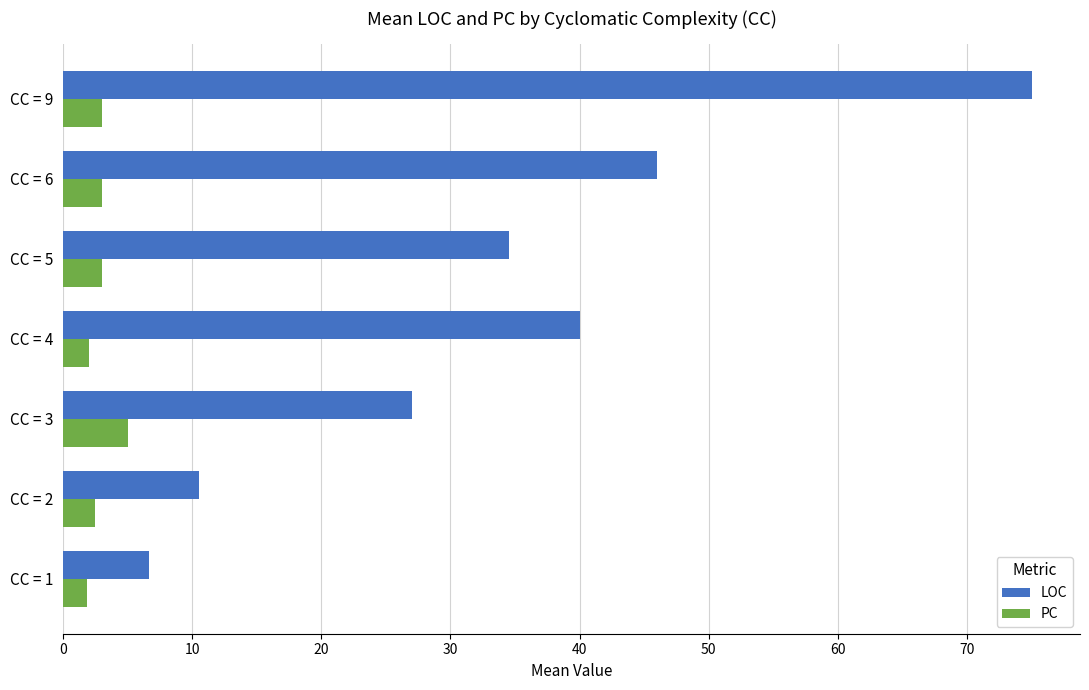

Rank the categories by LOC value from highest to lowest.

CC = 9, CC = 6, CC = 4, CC = 5, CC = 3, CC = 2, CC = 1